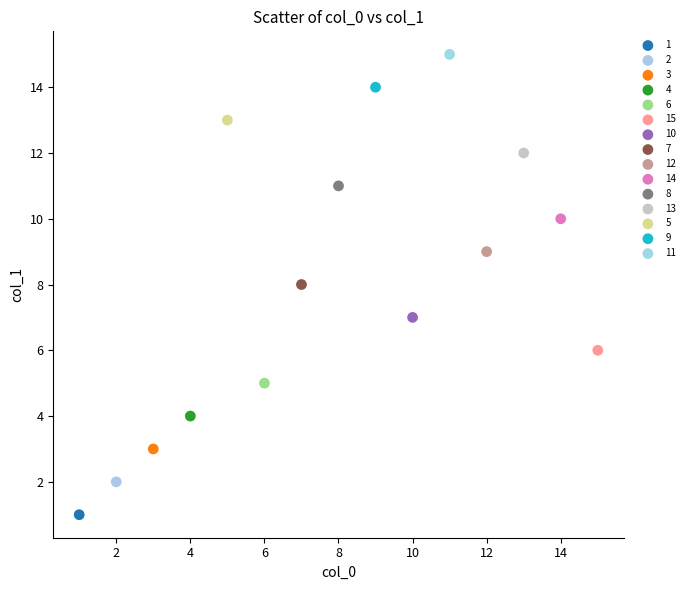

Which series reaches the minimum Y coordinate?

1